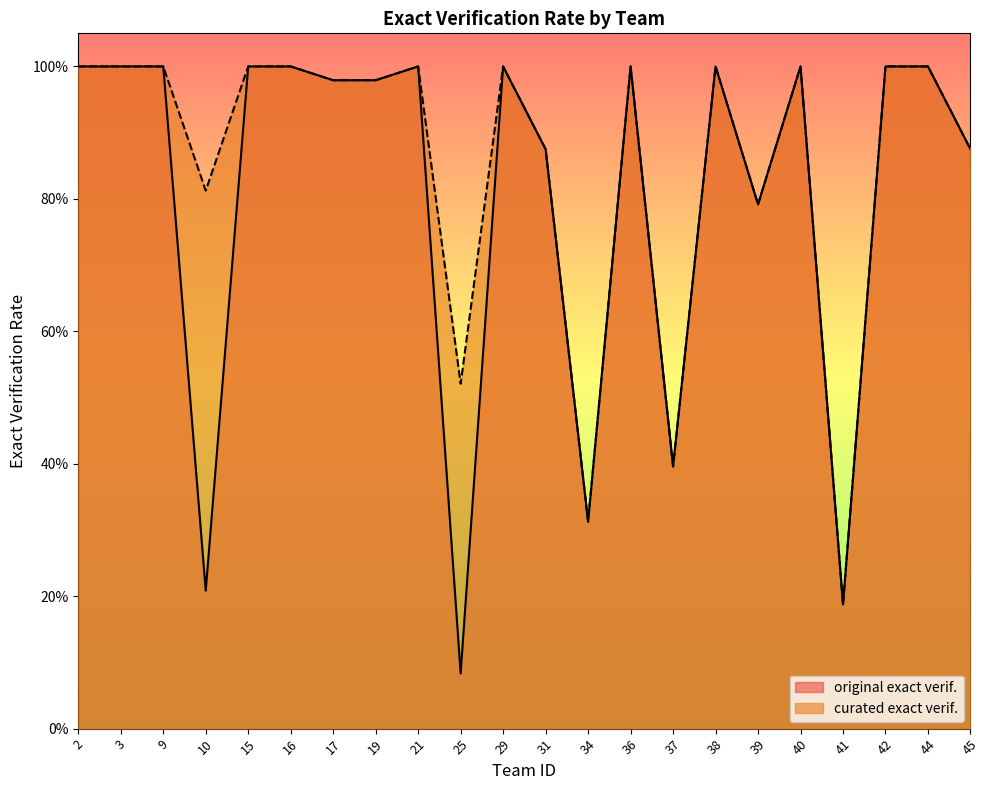

Which series changed the most between 29 and 31?

original exact verif.